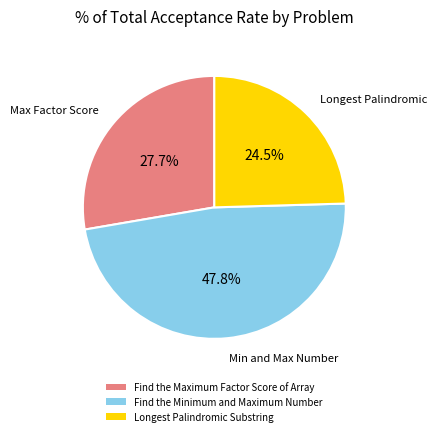

Is the sum of Find the Minimum and Maximum Number and Find the Maximum Factor Score of Array greater than half?

Yes